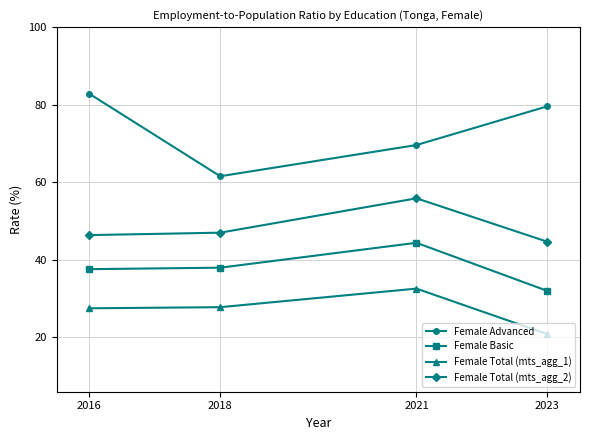

Which label corresponds to the smallest value in the chart?

2023